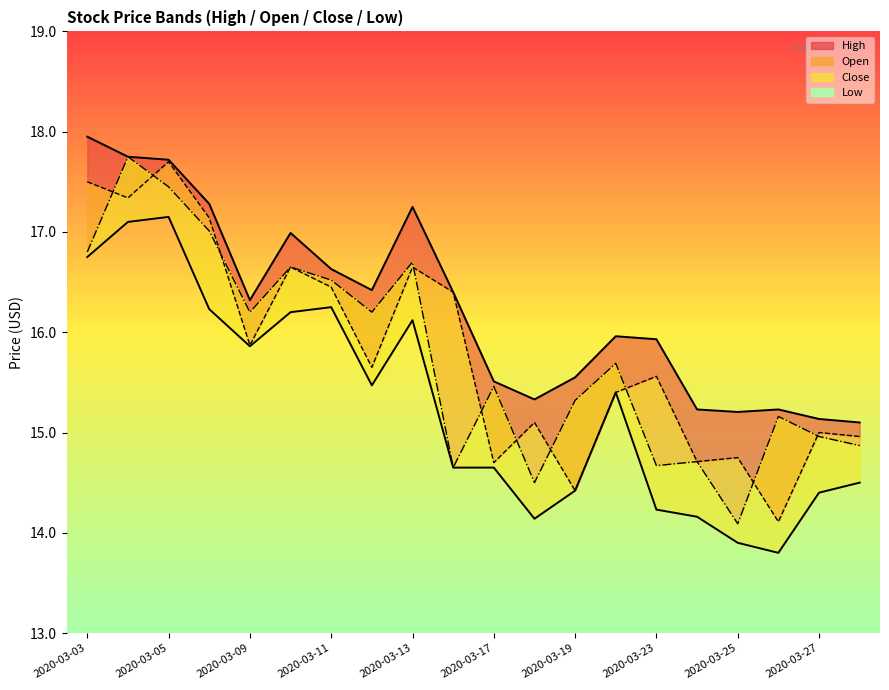

Reading right to left, extract all data points from this chart.

High line: 15.1	15.1	15.2	15.2	15.2	15.9	16.0	15.6	15.3	15.5	16.4	17.2	16.4	16.6	17.0	16.3	17.3	17.7	17.8	17.9
Low line: 14.5	14.4	13.8	13.9	14.2	14.2	15.4	14.4	14.1	14.6	14.6	16.1	15.5	16.2	16.2	15.9	16.2	17.1	17.1	16.8